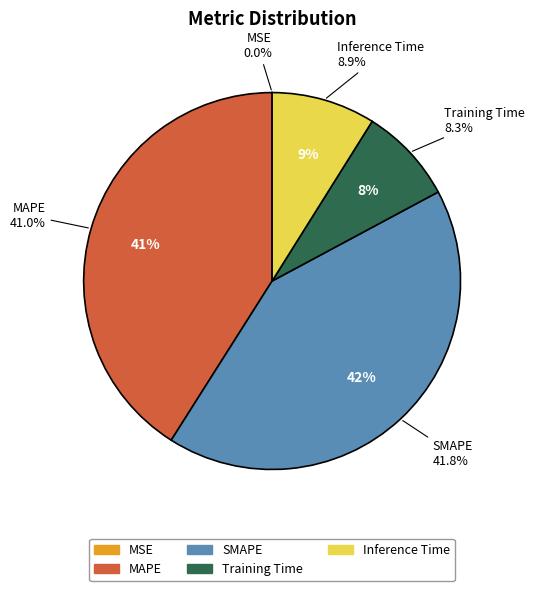

Count the number of slices in the pie.

5